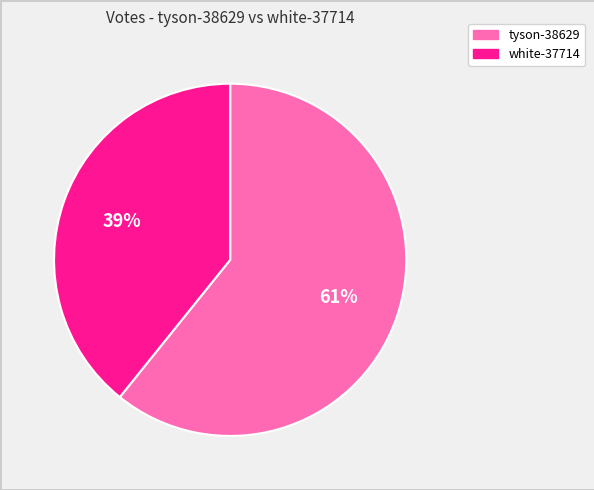

How many slices are in this pie chart?

2